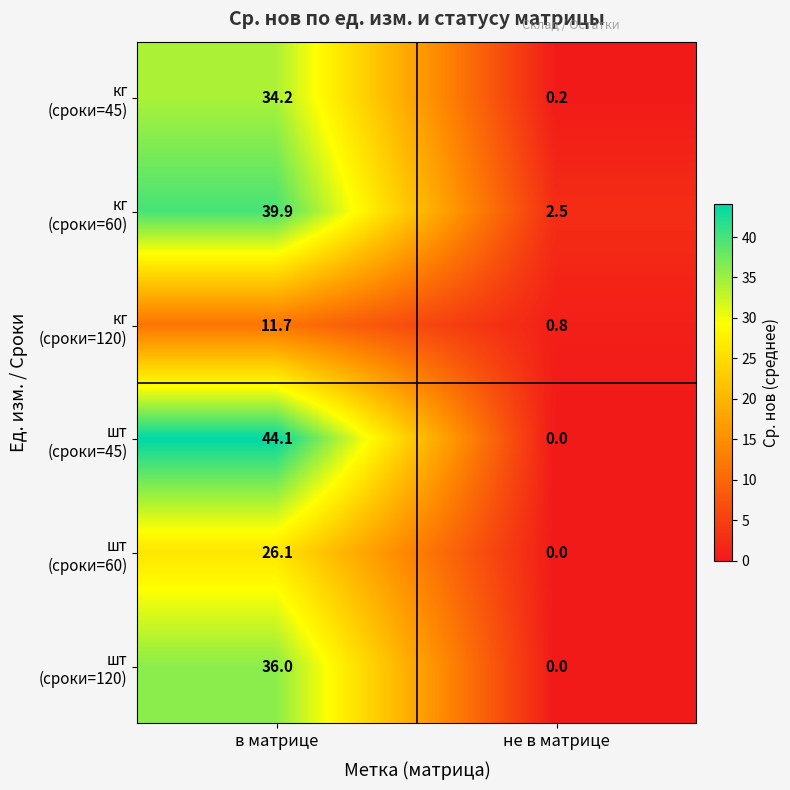

Which category has the lowest value across all series?

не в матрице